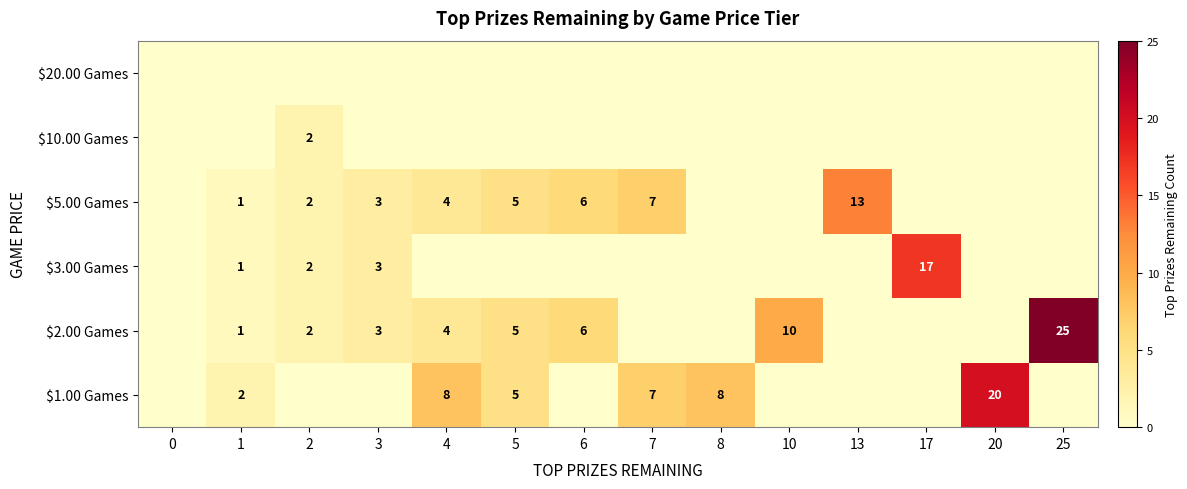

At how many categories does at least one series exceed 24?

1